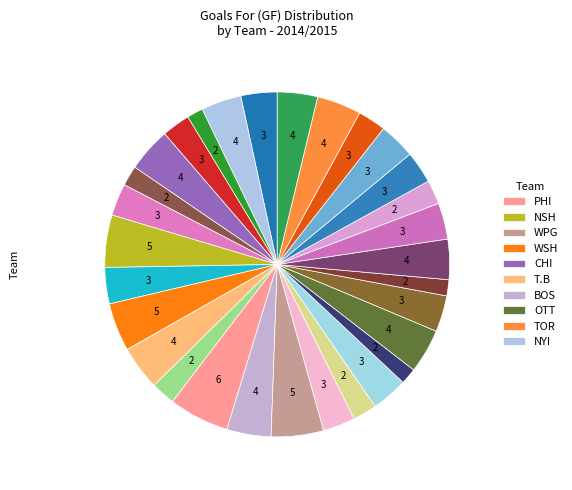

To the nearest percent, what is the difference between the largest and smallest slice percentages?

4%